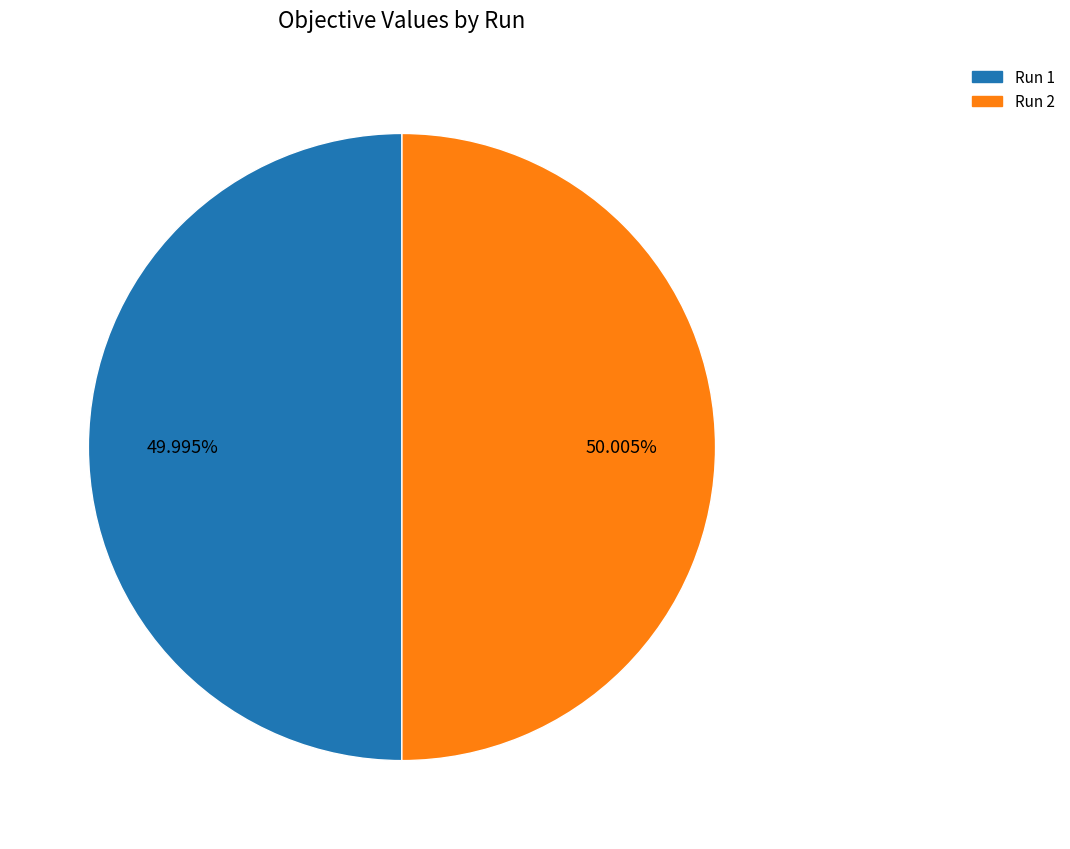

To the nearest percent, what is the combined percentage of Run 2 and Run 1?

100%